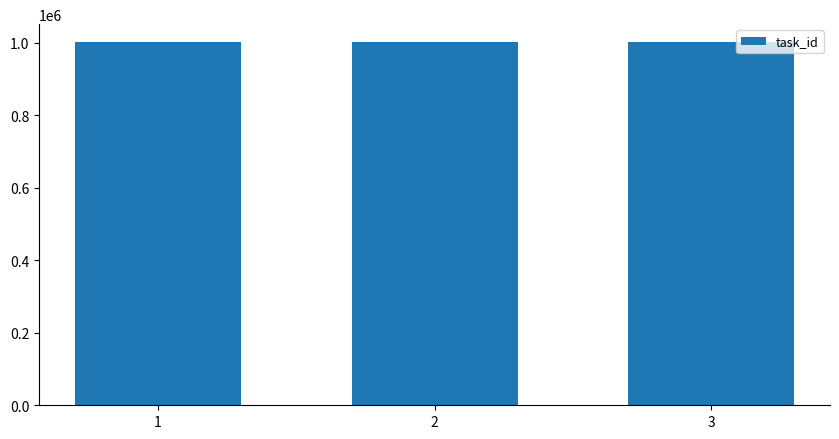

What is the greatest value displayed?

1000616